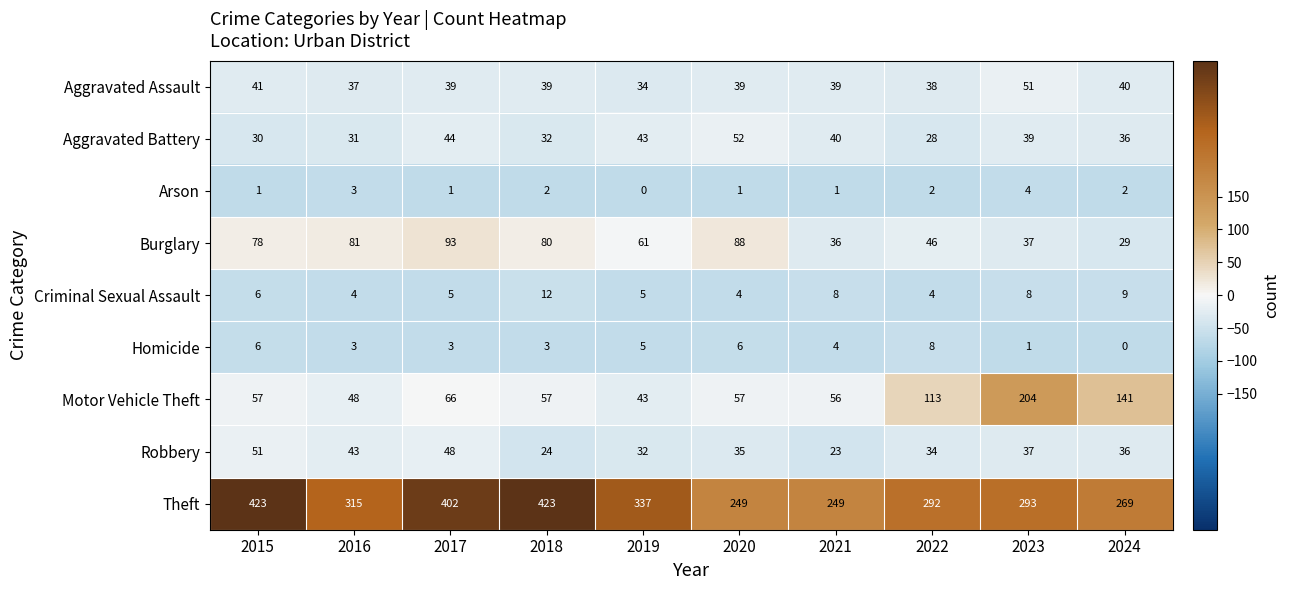

At which label is Homicide closest to 4?

2021